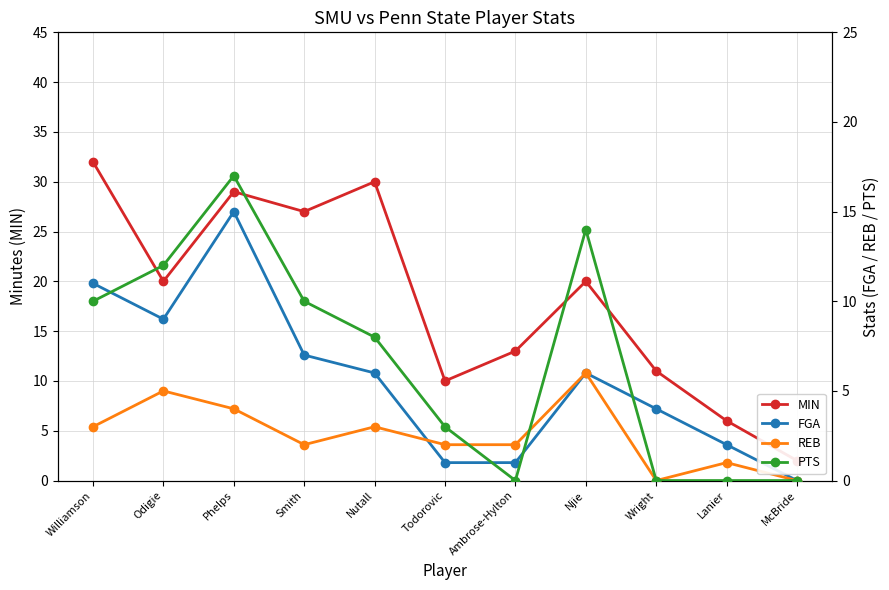

Is the value of PTS at Todorovic greater than the value of FGA at Ambrose-Hylton?

Yes